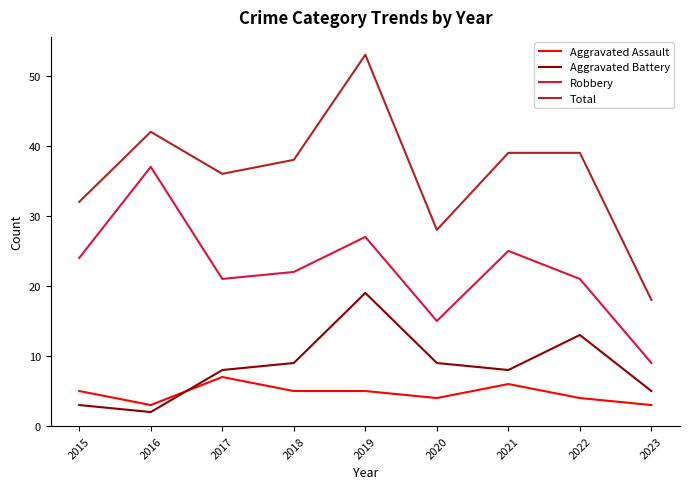

At which label does Aggravated Assault reach its peak?

2017